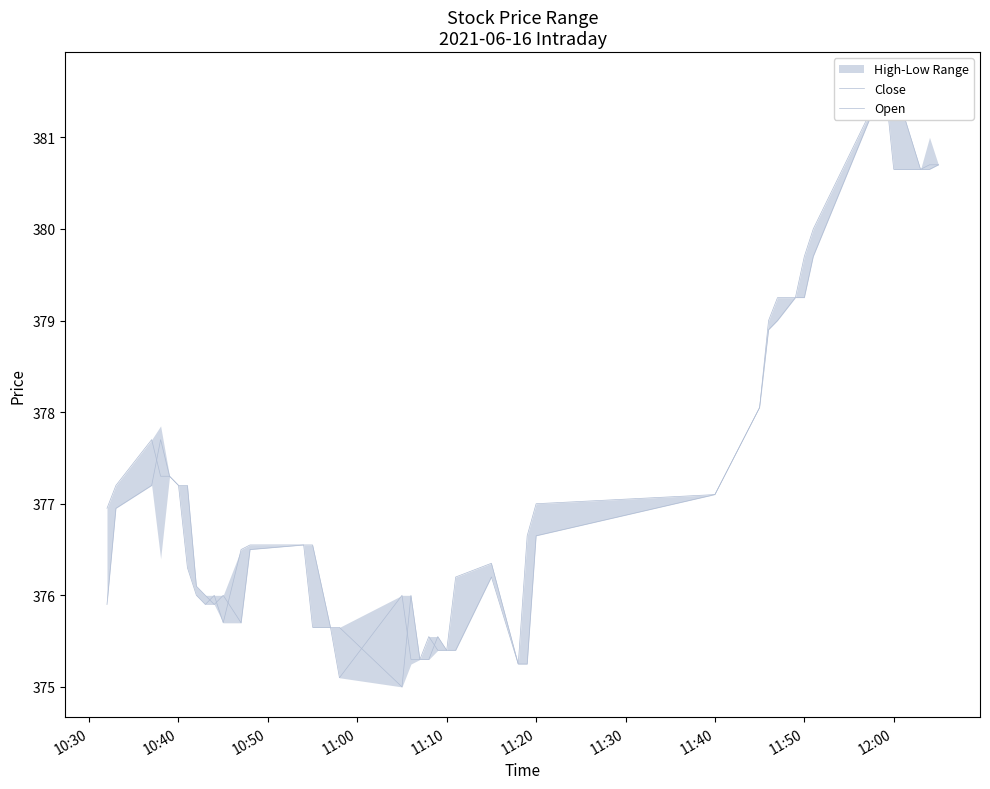

The value of Close at 11:40 is 641.2. True or false?

False